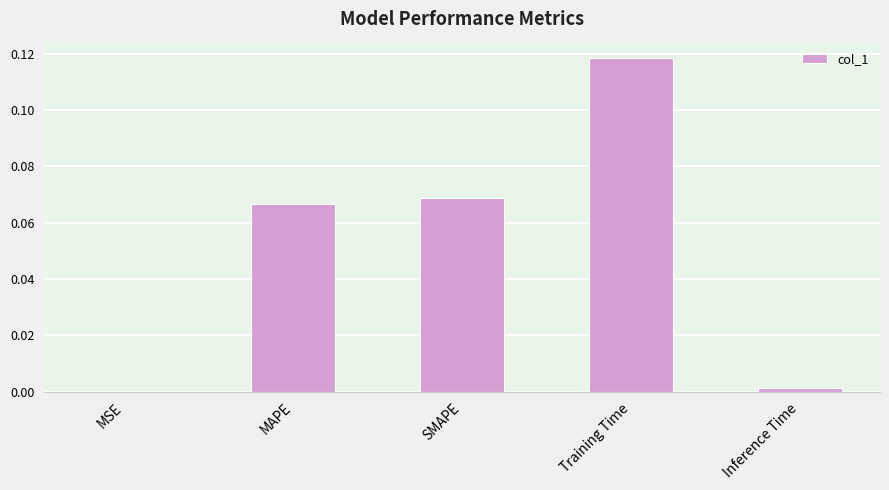

The chart shows a value of 0.0 at Inference Time. True or false?

True